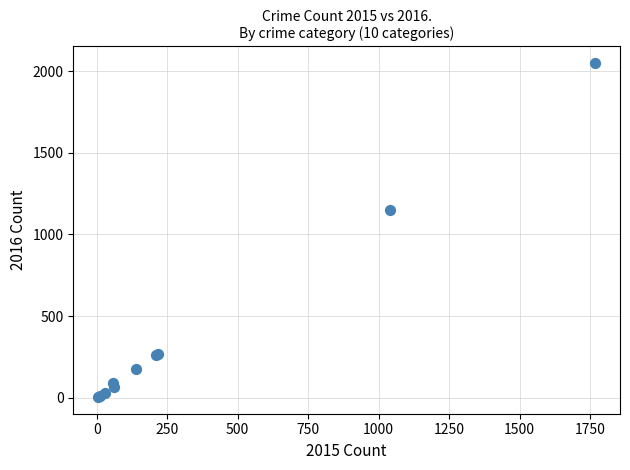

What Y value in the scatter plot is closest to 1027?

1151